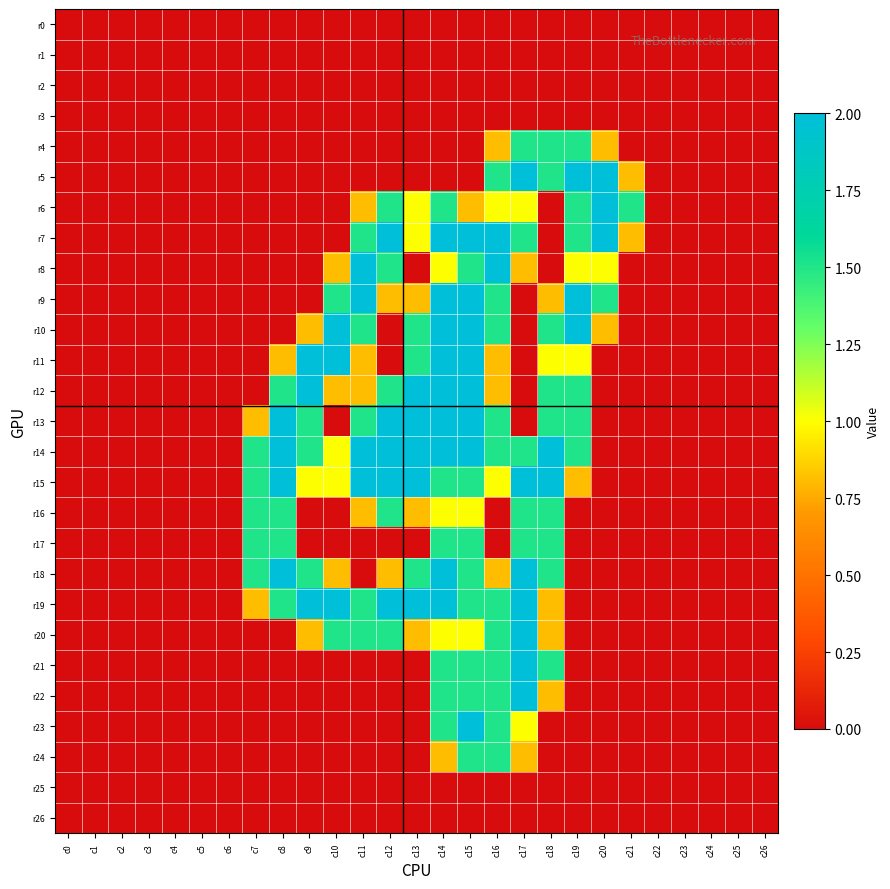

Between c3 and c15, which series saw the biggest shift?

r7